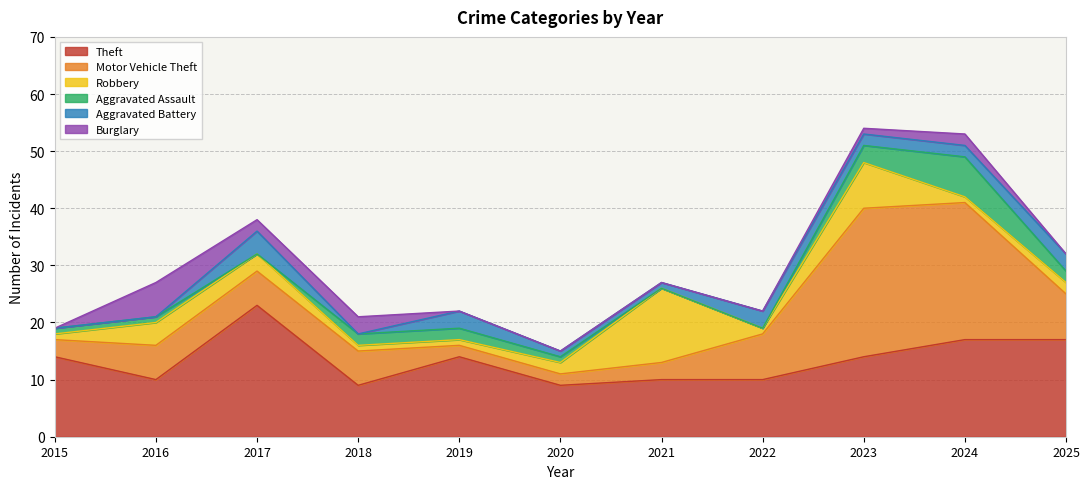

What are all the series names shown in the legend?

Theft, Motor Vehicle Theft, Robbery, Aggravated Assault, Aggravated Battery, Burglary